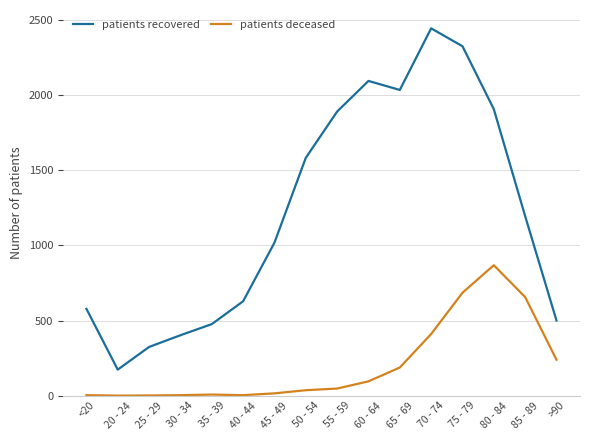

At which label is patients deceased closest to 434?

70 - 74